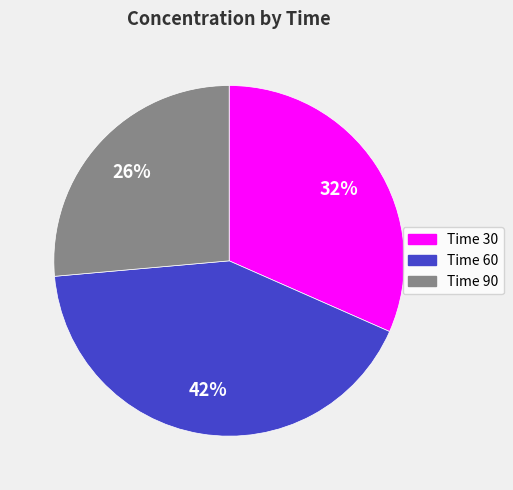

Rank the categories by value from lowest to highest.

Time 90, Time 30, Time 60